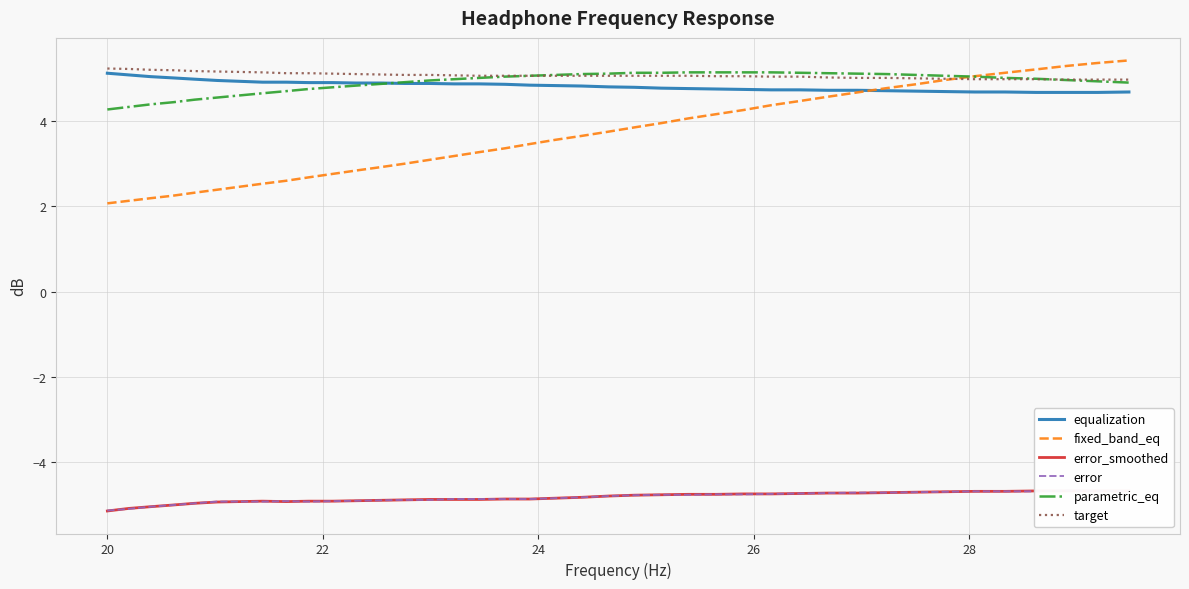

What is the lowest value of the parametric_eq series?

4.3